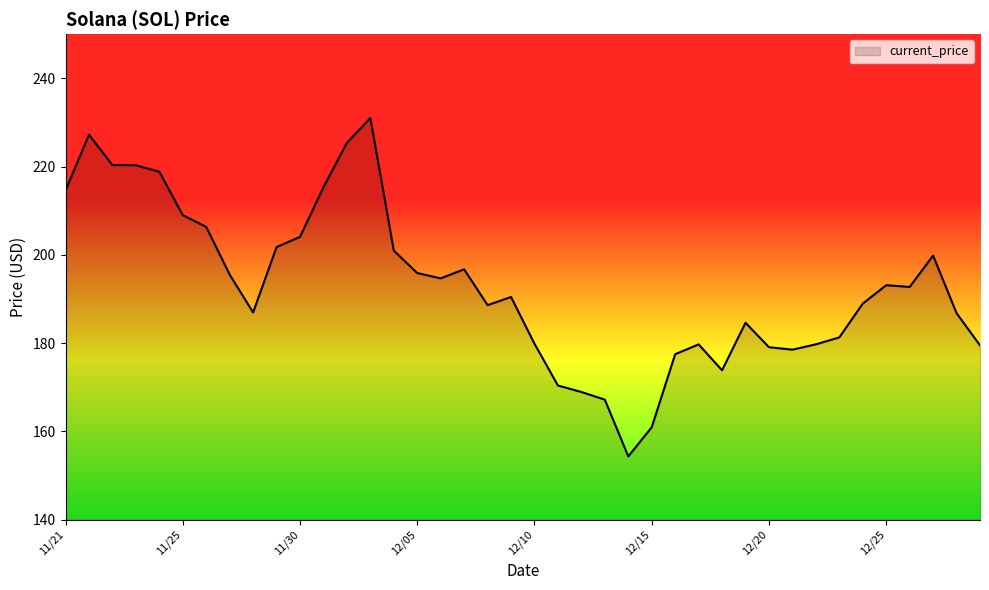

What is the smallest value displayed?

154.3